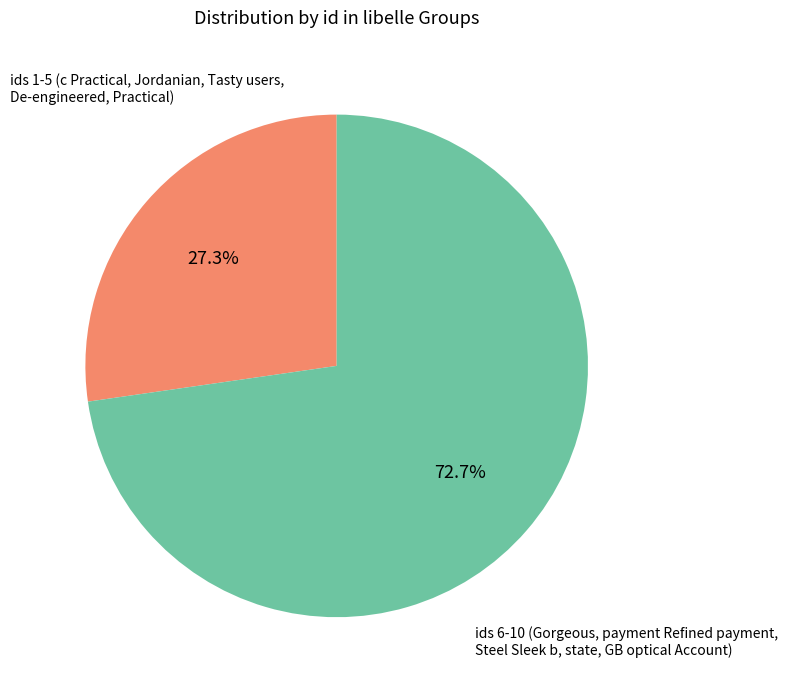

Does any single category account for the majority?

Yes